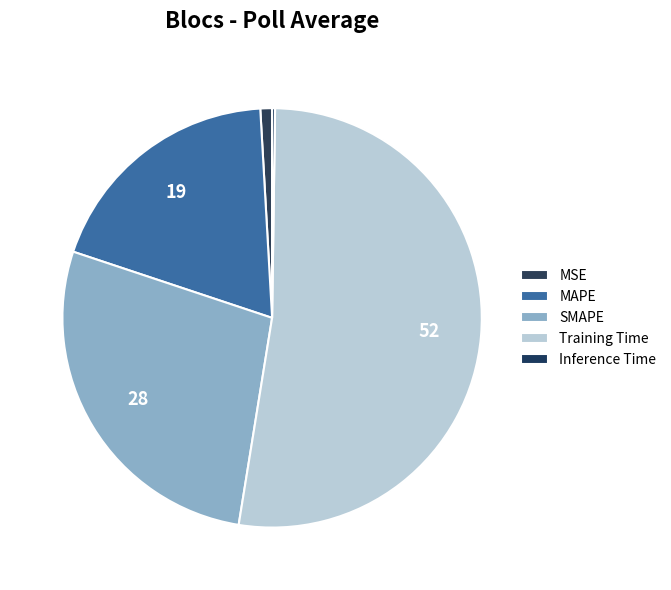

True or false: SMAPE accounts for 34% of the total.

False